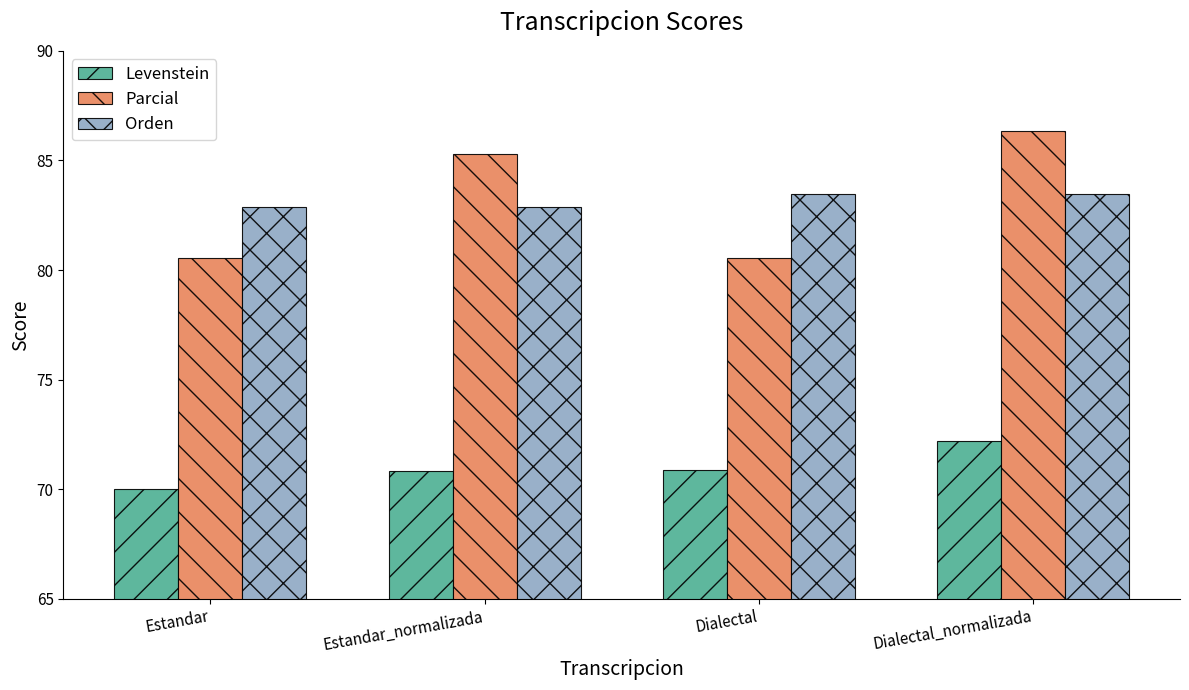

Count the number of categories in the chart.

4